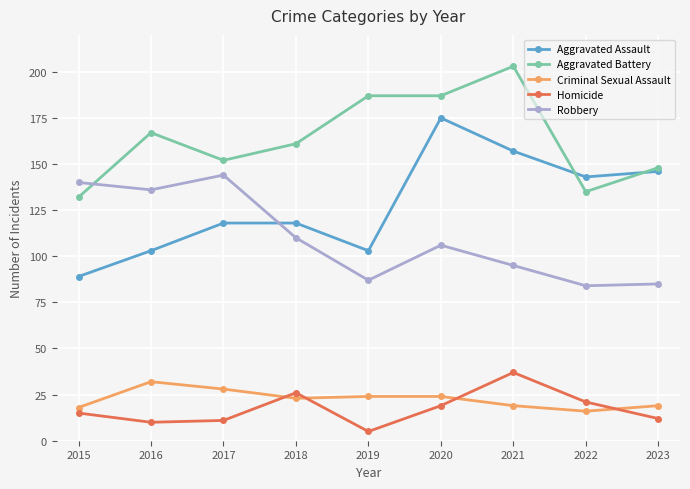

What is the maximum value for Aggravated Assault?

175